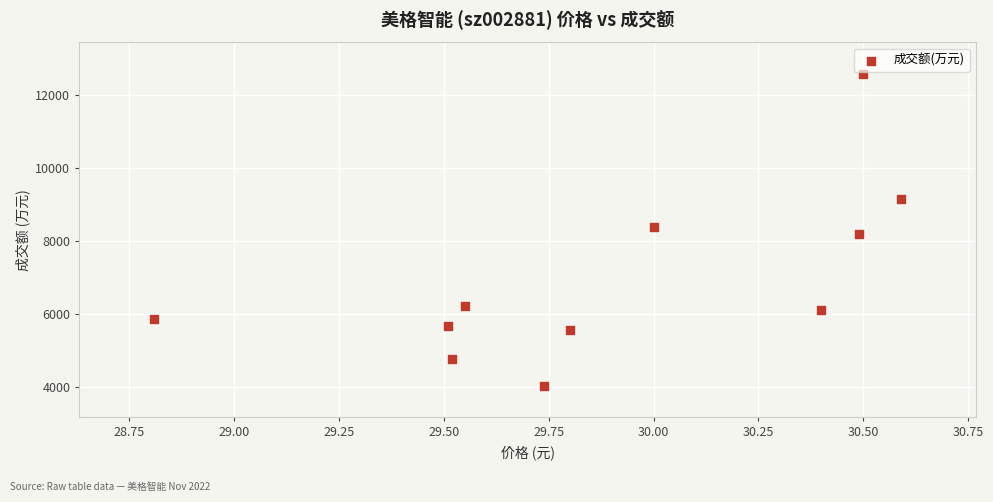

What is the average Y value?

6964